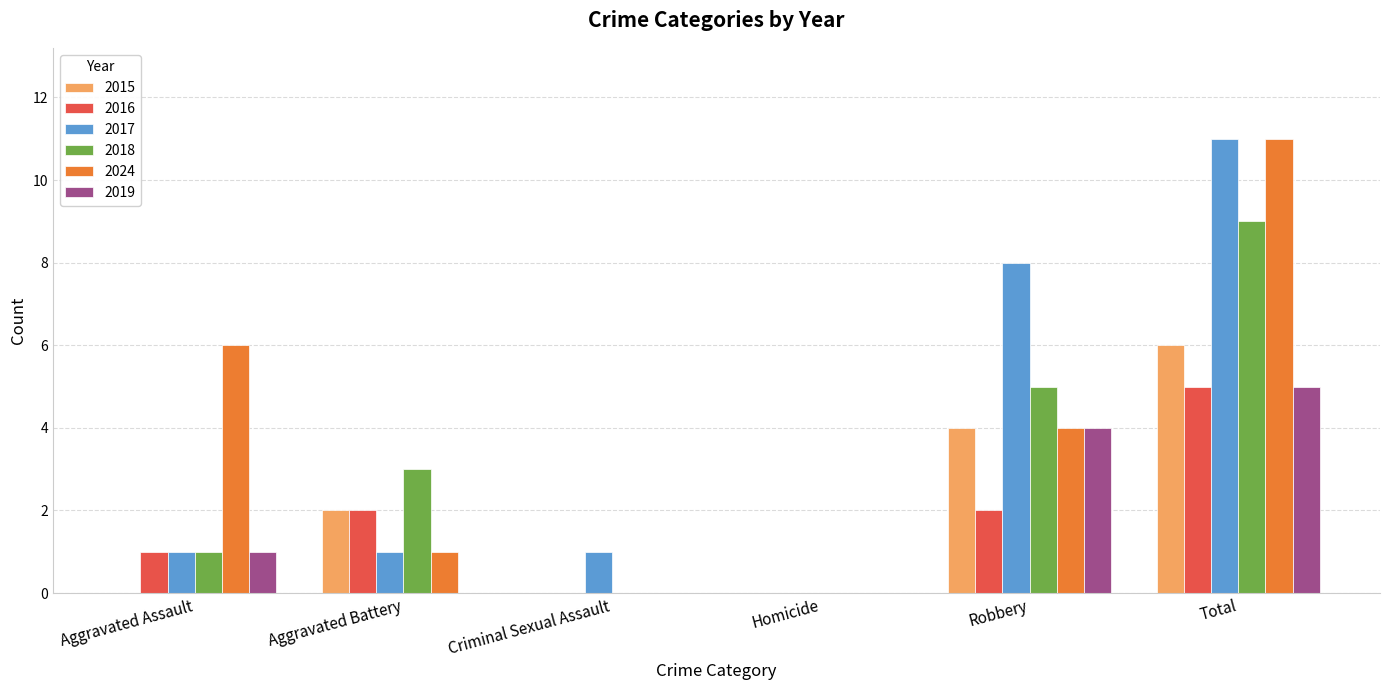

What are all the series names shown in the legend?

2015, 2016, 2017, 2018, 2024, 2019